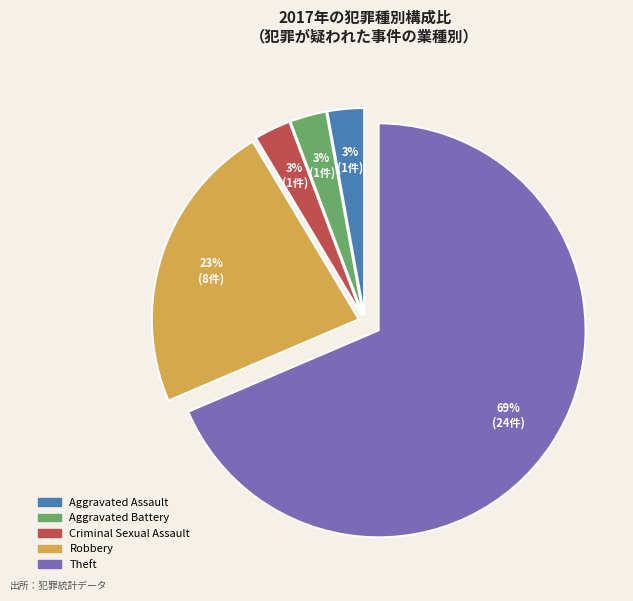

To the nearest percent, what percentage of the pie is Aggravated Assault?

3%